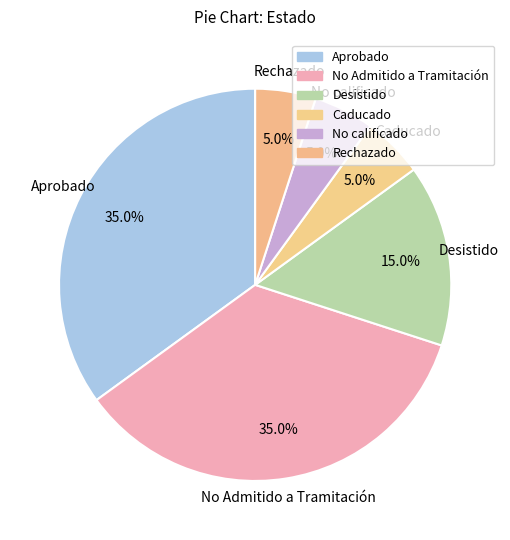

Count the number of slices in the pie.

6